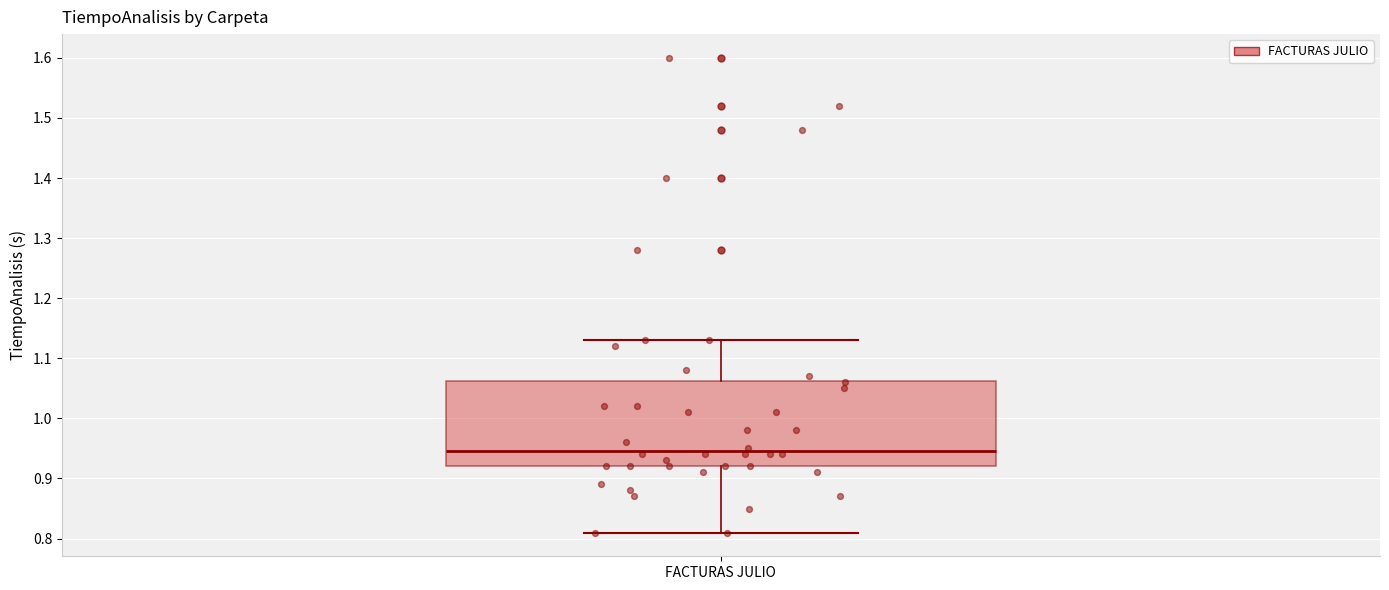

Read this box plot against the y-axis: the position of the median line, the range covered by the box, and the ends of both whiskers. The values are not printed on the chart, so give them approximately, as read against the axis.

median 0.95, box 0.92 to 1.06, whiskers 0.81 to 1.13